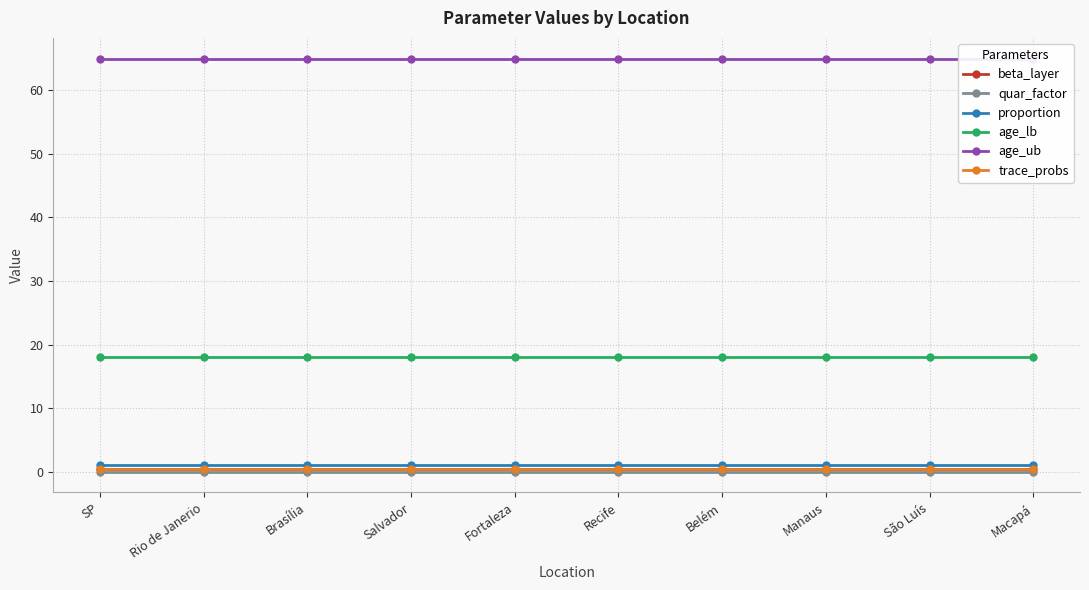

Which series changed the most between SP and Belém?

beta_layer